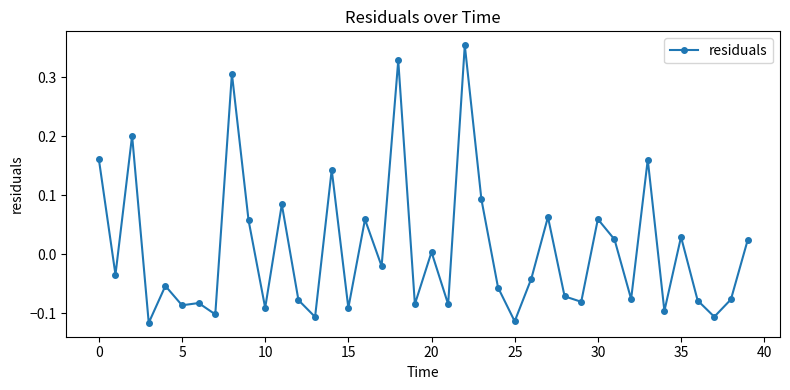

How many values are below 0?

23